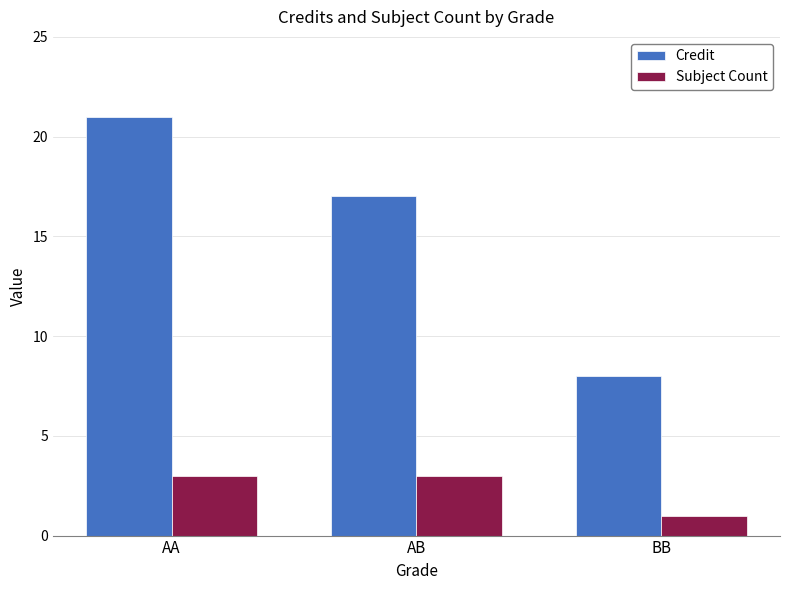

Which series has the largest range (max minus min)?

Credit